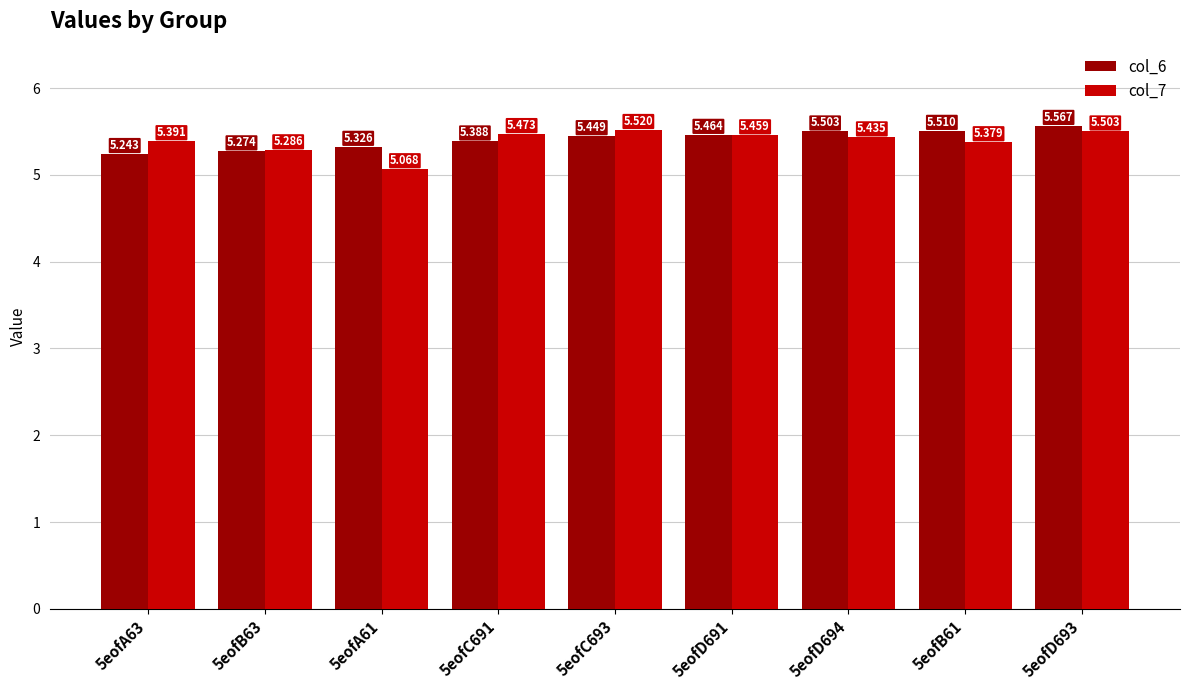

Is the value of col_6 at 5eofB63 greater than the value of col_7 at 5eofA61?

Yes